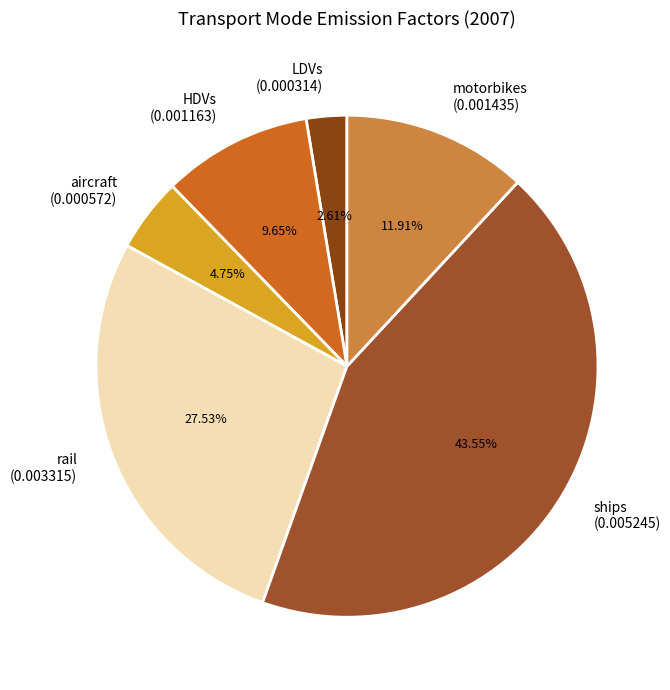

Between HDVs and aircraft, which is larger?

HDVs